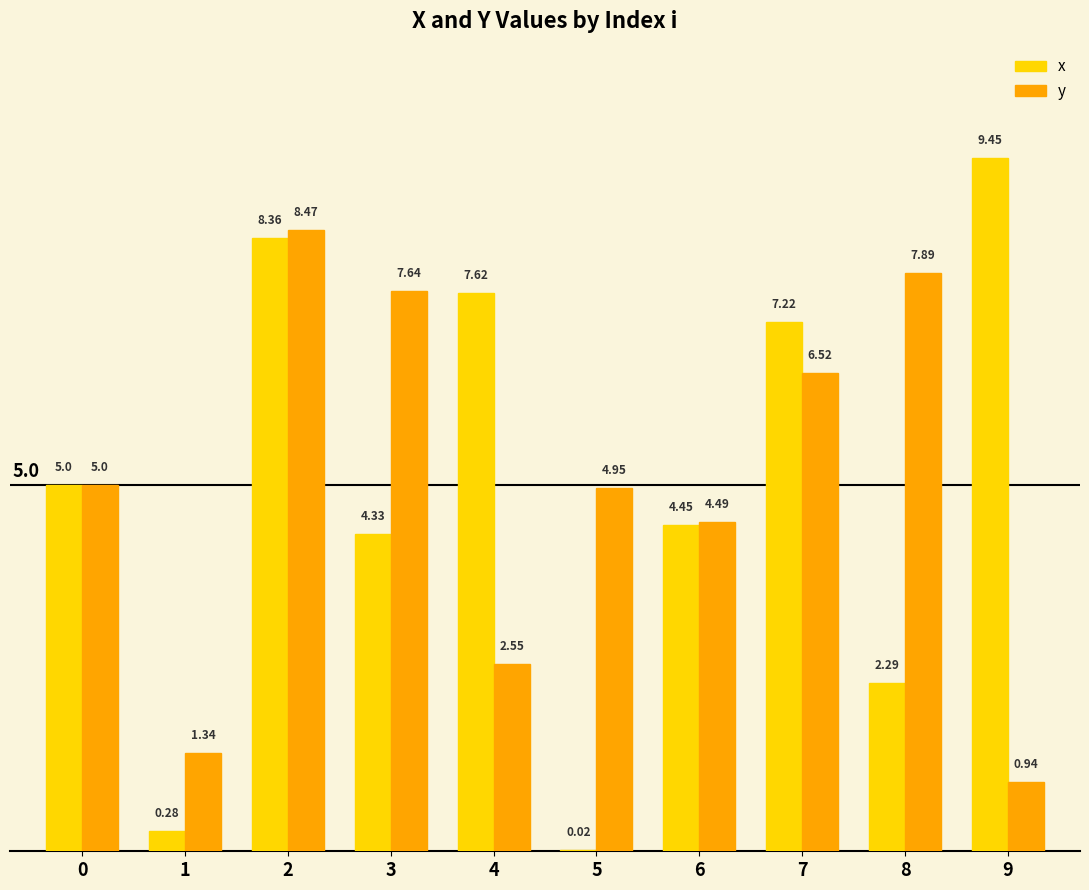

Is the value of x at 0 greater than the value of y at 1?

Yes